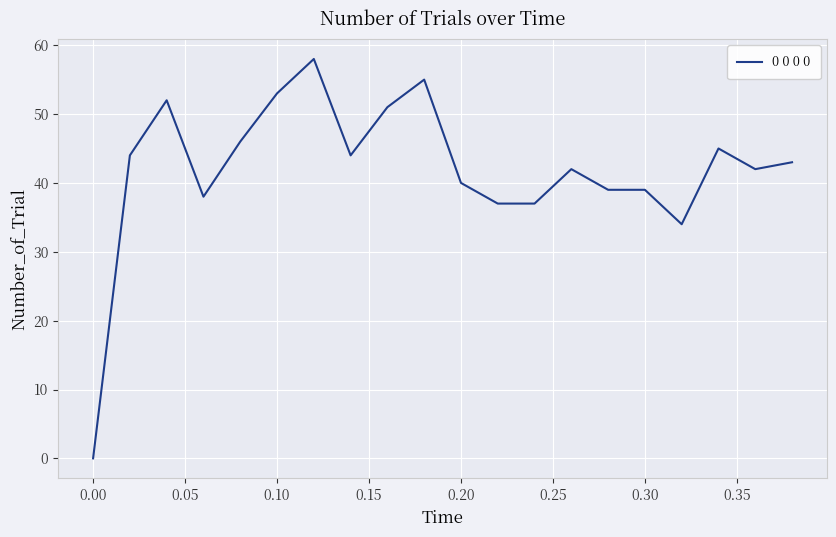

What is the maximum value shown in the chart?

58